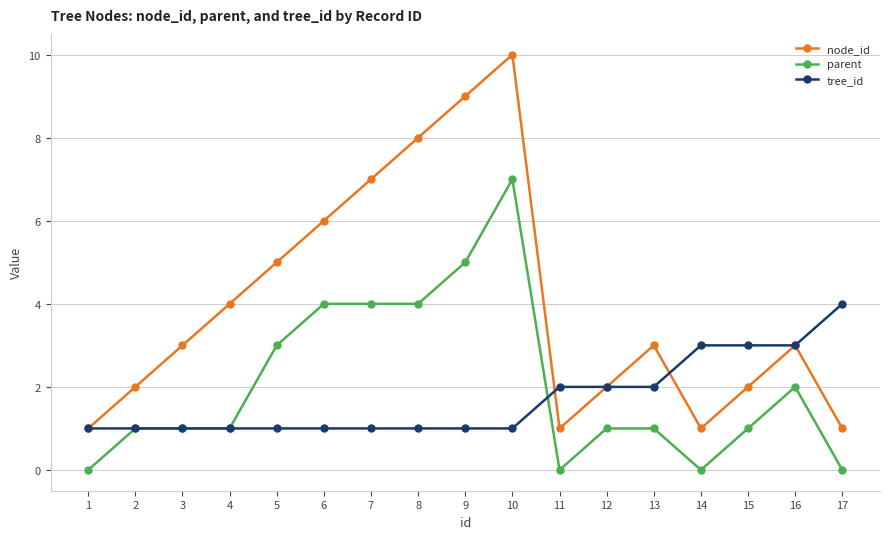

Rank the series by their maximum value, from highest to lowest.

node_id, parent, tree_id